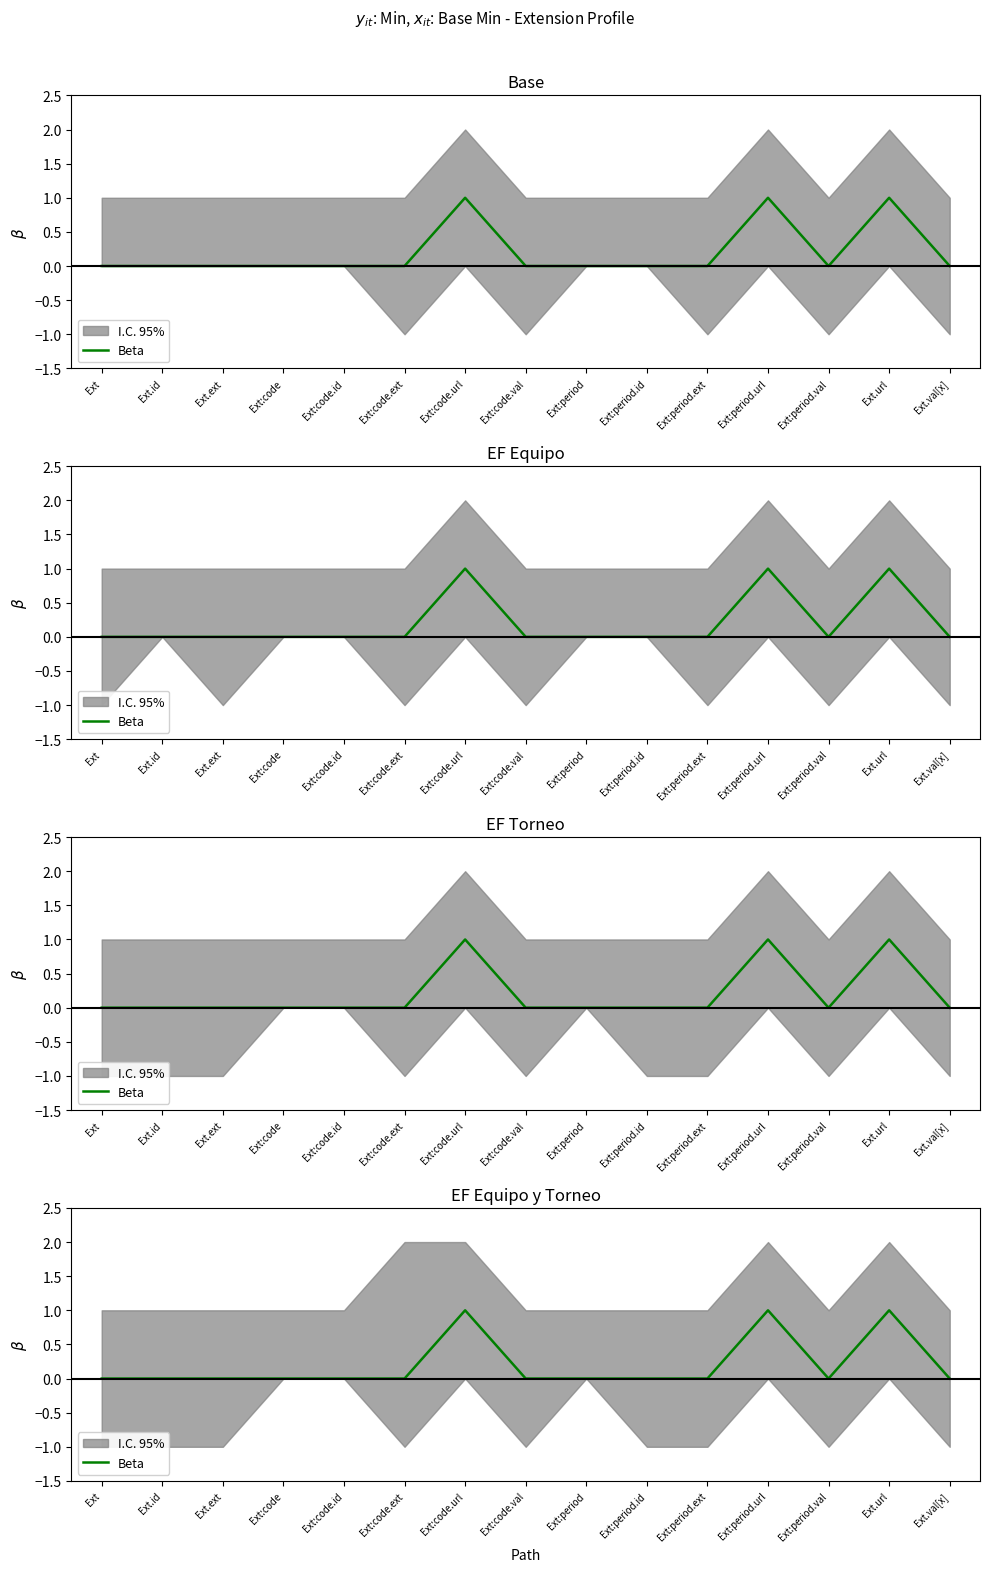

Reading left to right, what are all the values shown in this chart?

Ext=0	Ext.id=0	Ext.ext=0	Ext:code=0	Ext:code.id=0	Ext:code.ext=0	Ext:code.url=1	Ext:code.val=0	Ext:period=0	Ext:period.id=0	Ext:period.ext=0	Ext:period.url=1	Ext:period.val=0	Ext.url=1	Ext.val[x]=0